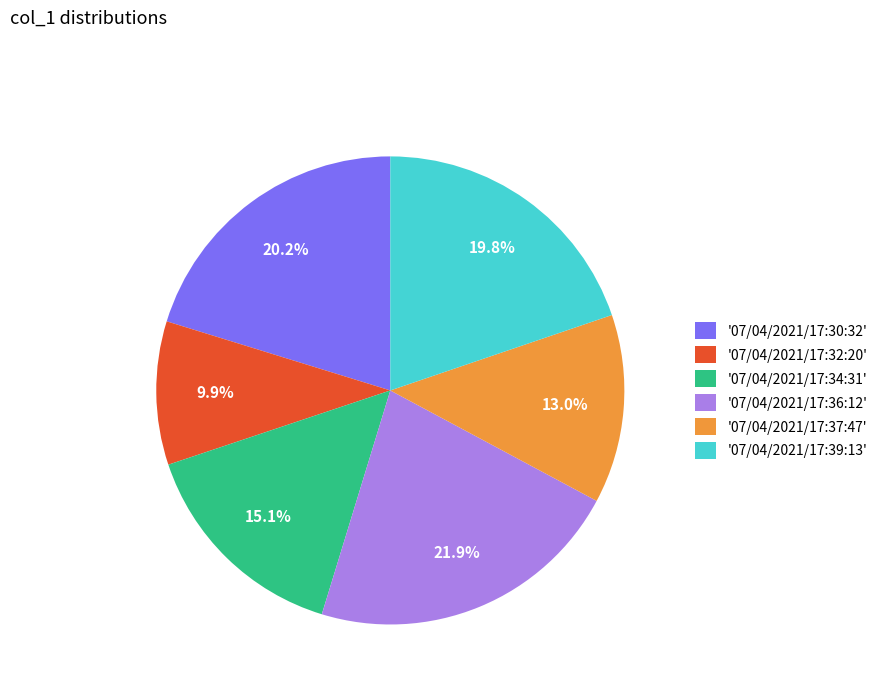

Count the number of slices in the pie.

6